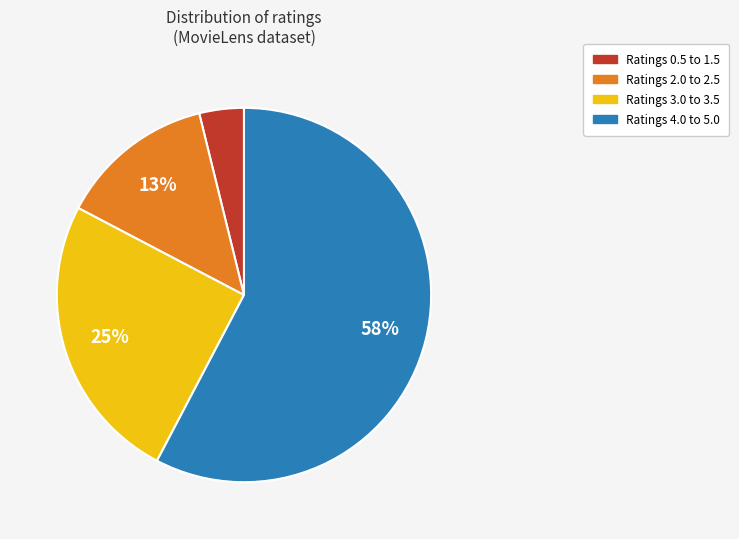

Does any single category account for the majority?

Yes